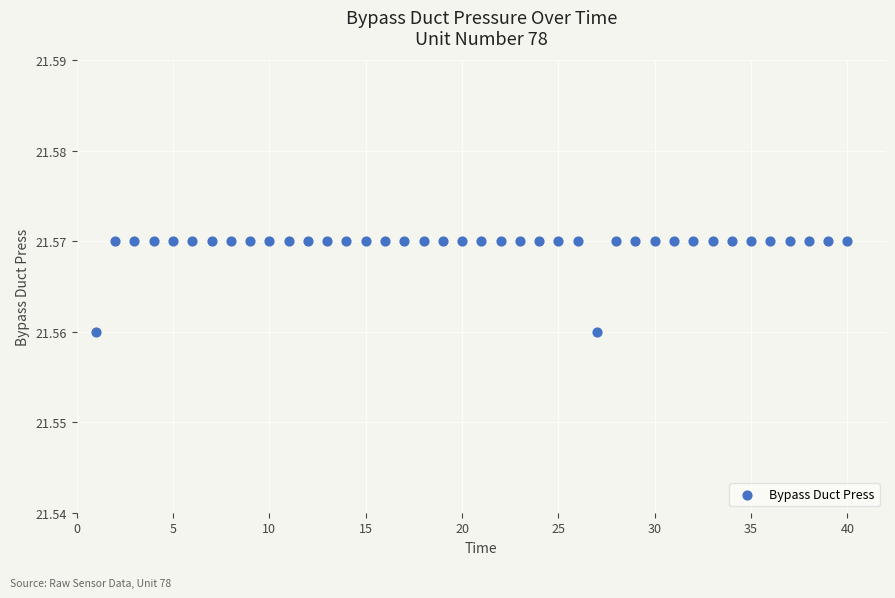

What is the range of X values (max minus min)?

39.0